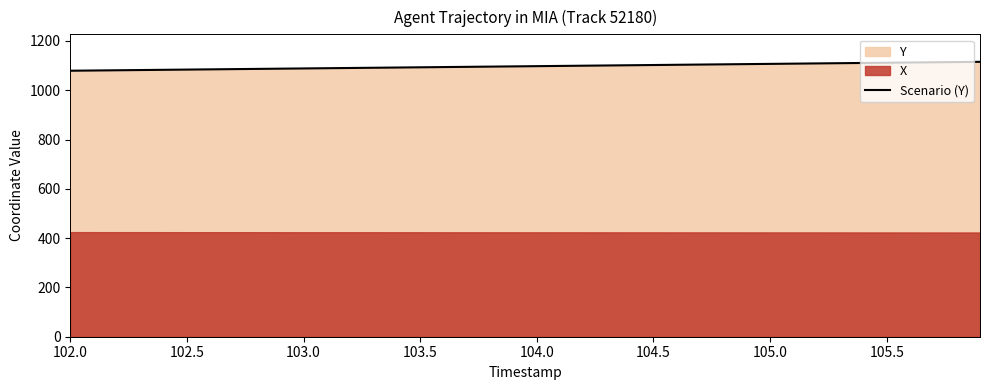

The chart shows a value of 484.8 at 32. True or false?

False